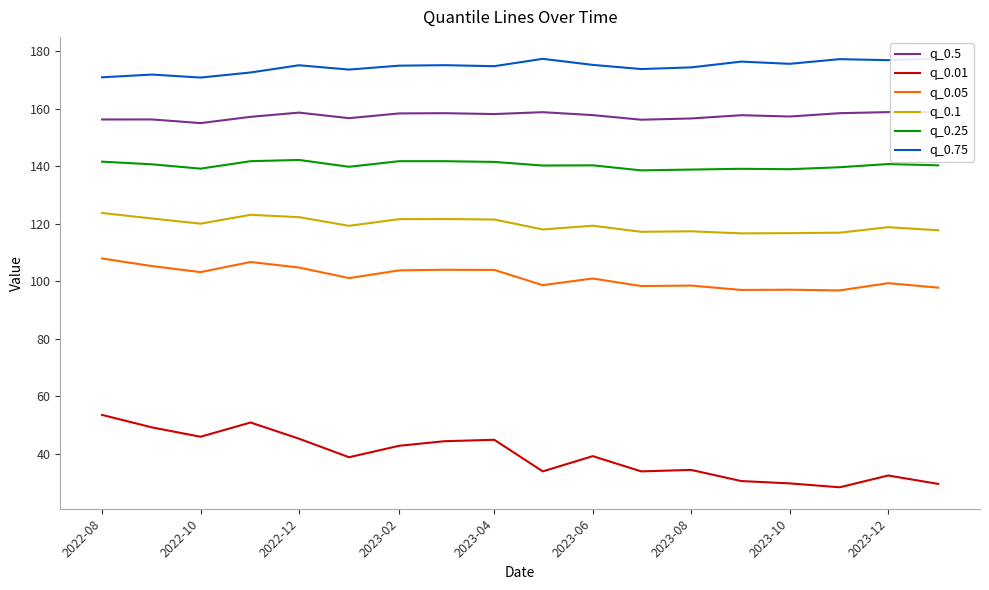

What is the highest value of the q_0.05 series?

107.9